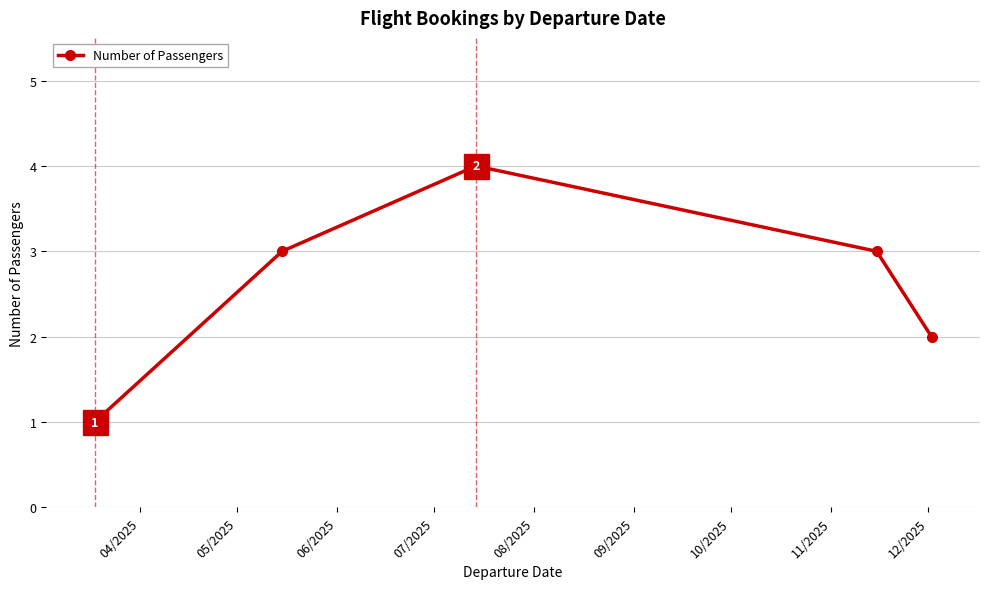

True or false: the data has more than 0 interior local peaks.

True